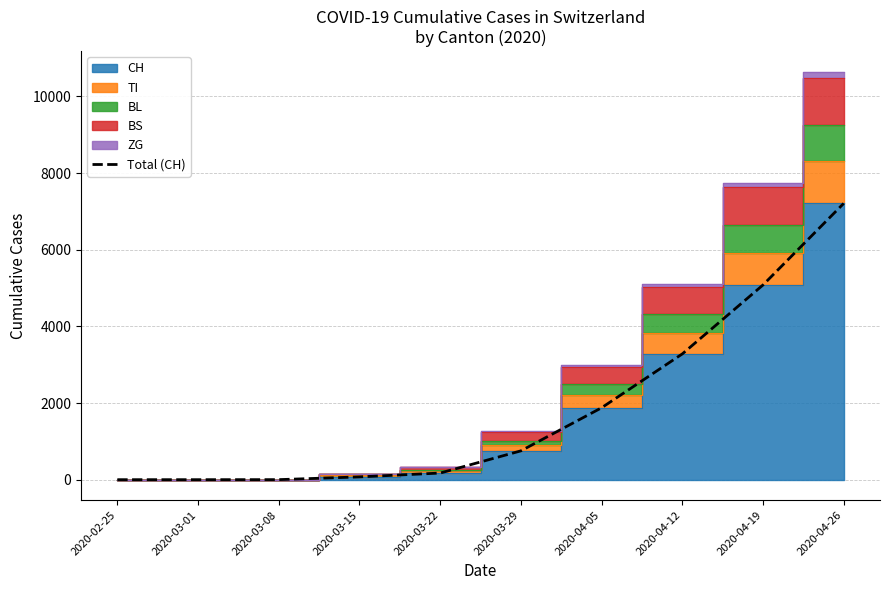

List the labels in order of value, smallest first.

2020-02-25, 2020-03-01, 2020-03-08, 2020-03-15, 2020-03-22, 2020-03-29, 2020-04-05, 2020-04-12, 2020-04-19, 2020-04-26